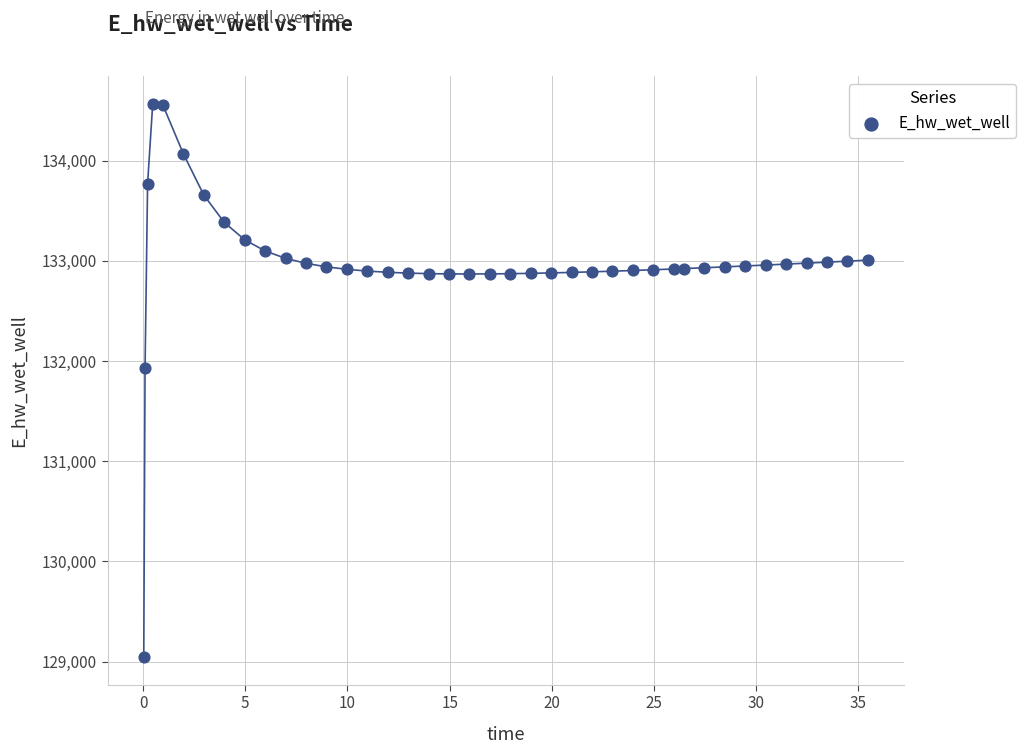

What is the range of X values (max minus min)?

35.4